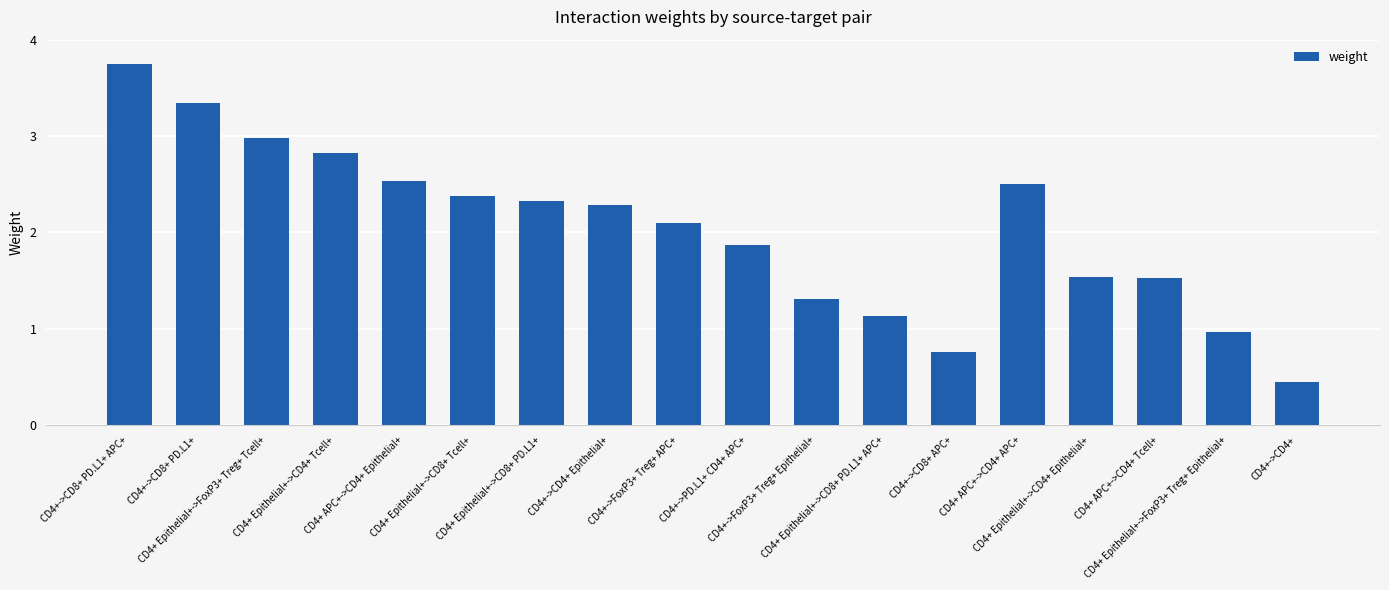

What is the change in value from CD4+ Epithelial+->CD4+ Tcell+ to CD4+->CD4+ Epithelial+?

-0.5